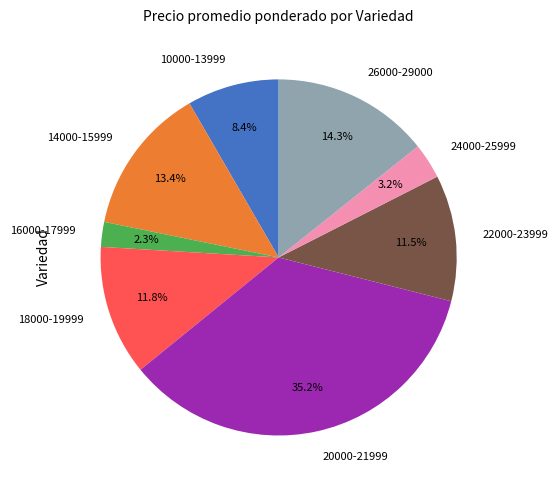

Does 24000-25999 account for over 50% of the chart?

No